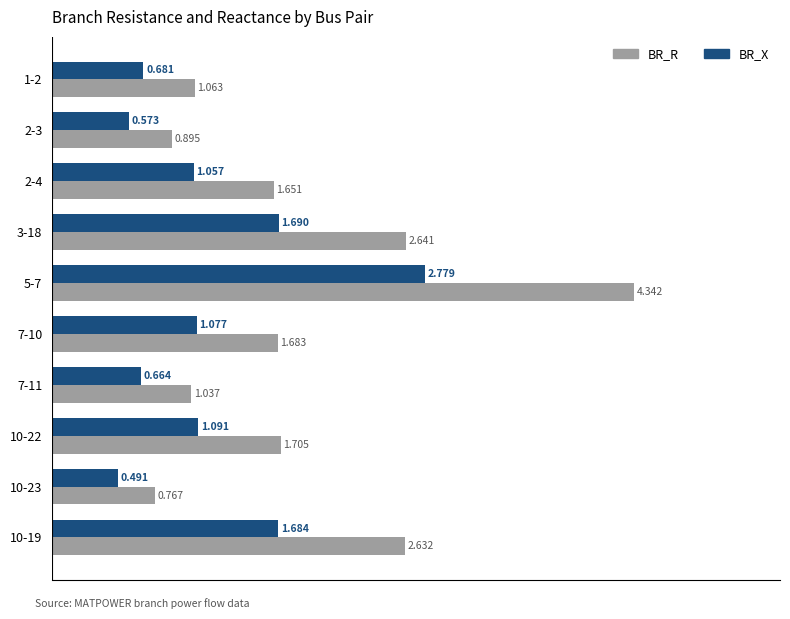

Which series has the largest total across all categories?

BR_R